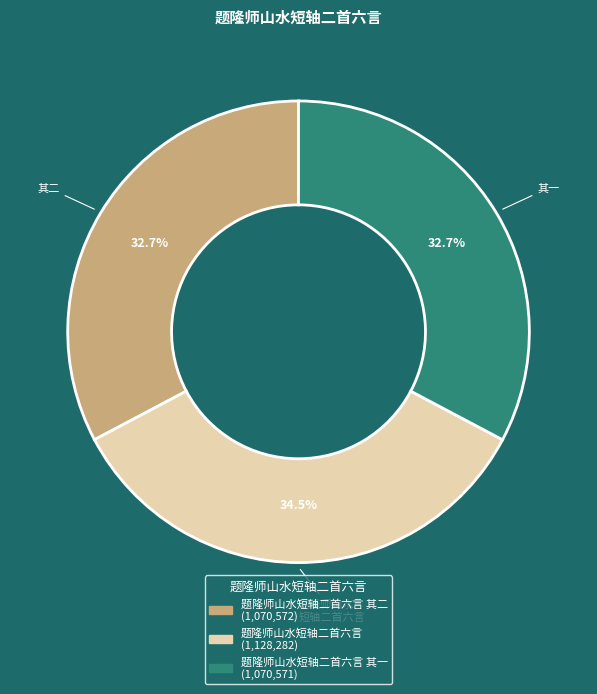

Is there a majority slice in this chart?

No